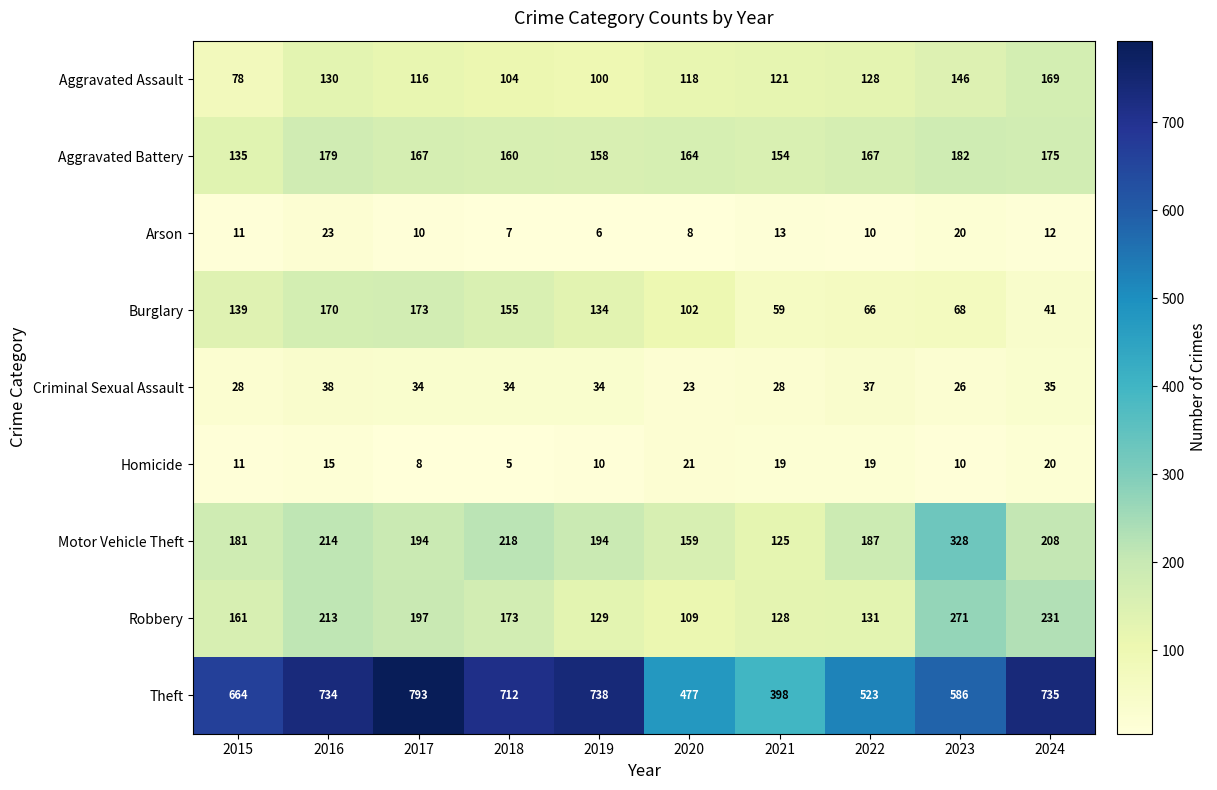

The value of Aggravated Assault at 2015 is 78. True or false?

True